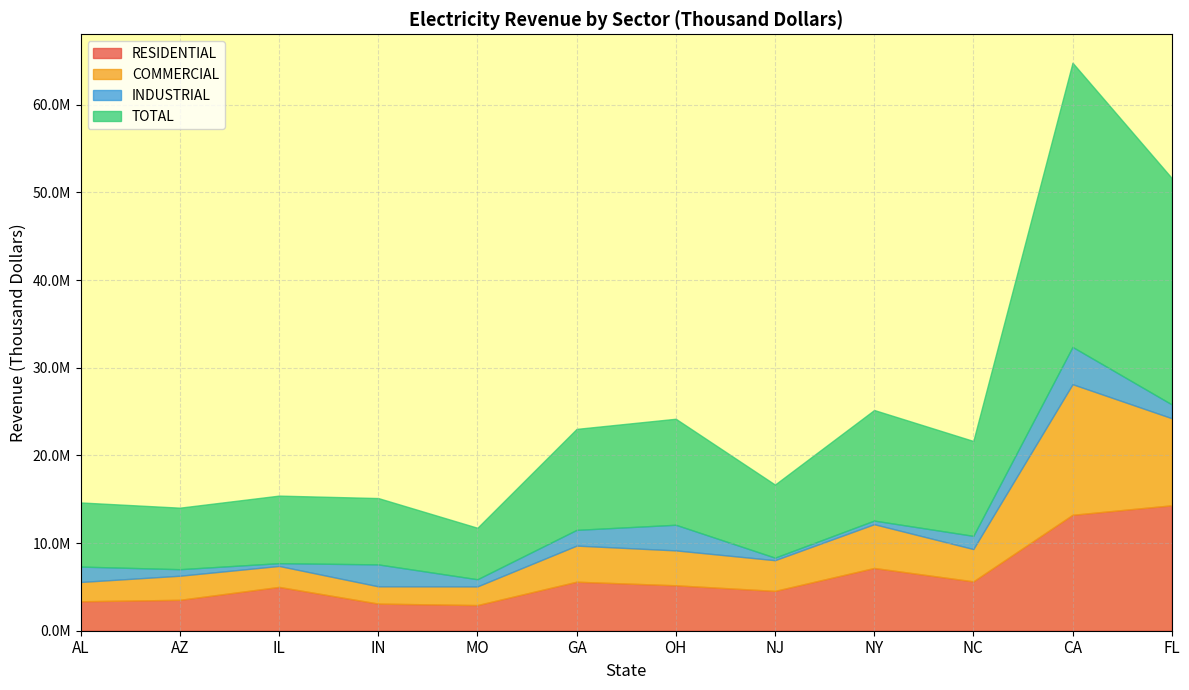

Does the chart display data point markers on the line(s)?

No